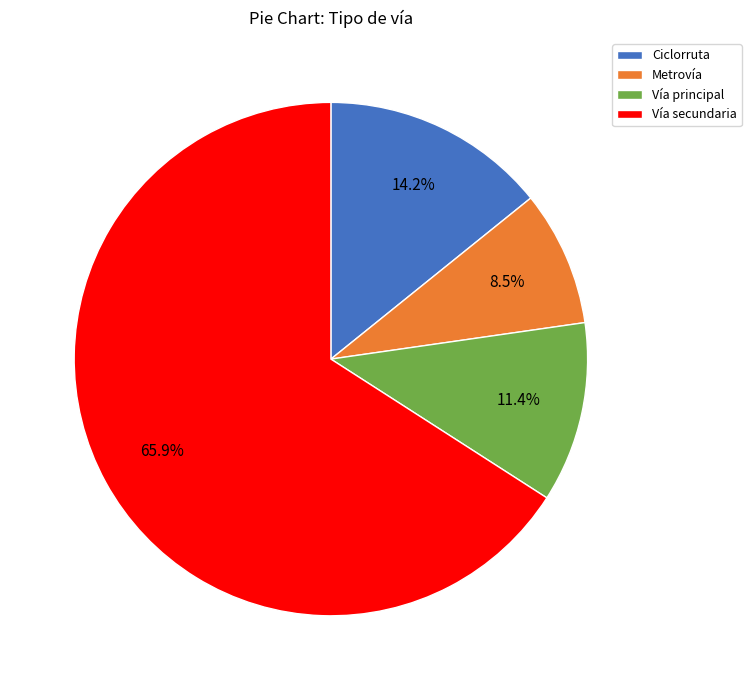

Which slice is the smallest?

Metrovía